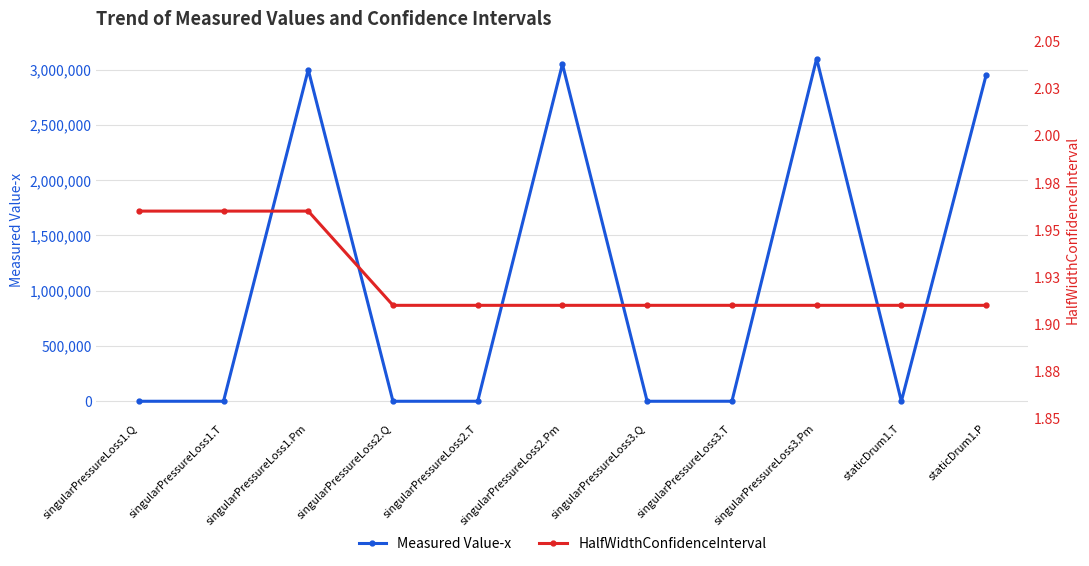

The value of Measured Value-x at staticDrum1.T is 298.0. True or false?

True